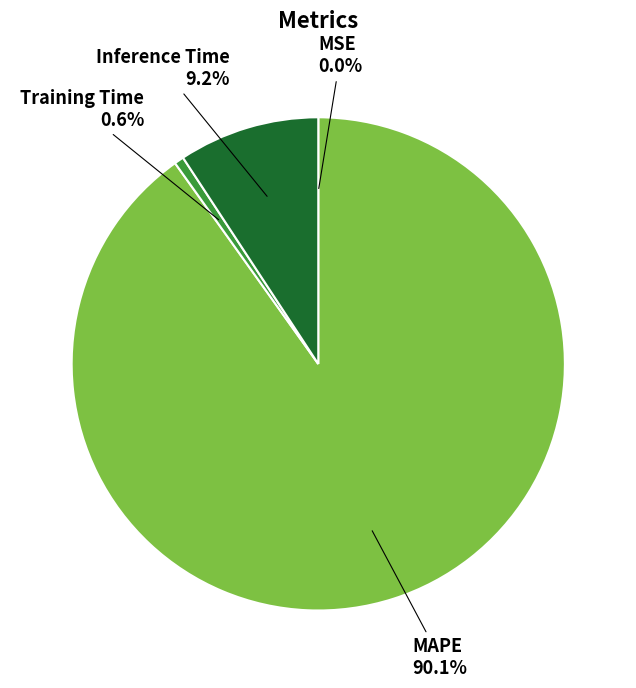

Does Training Time represent more than half of the total?

No